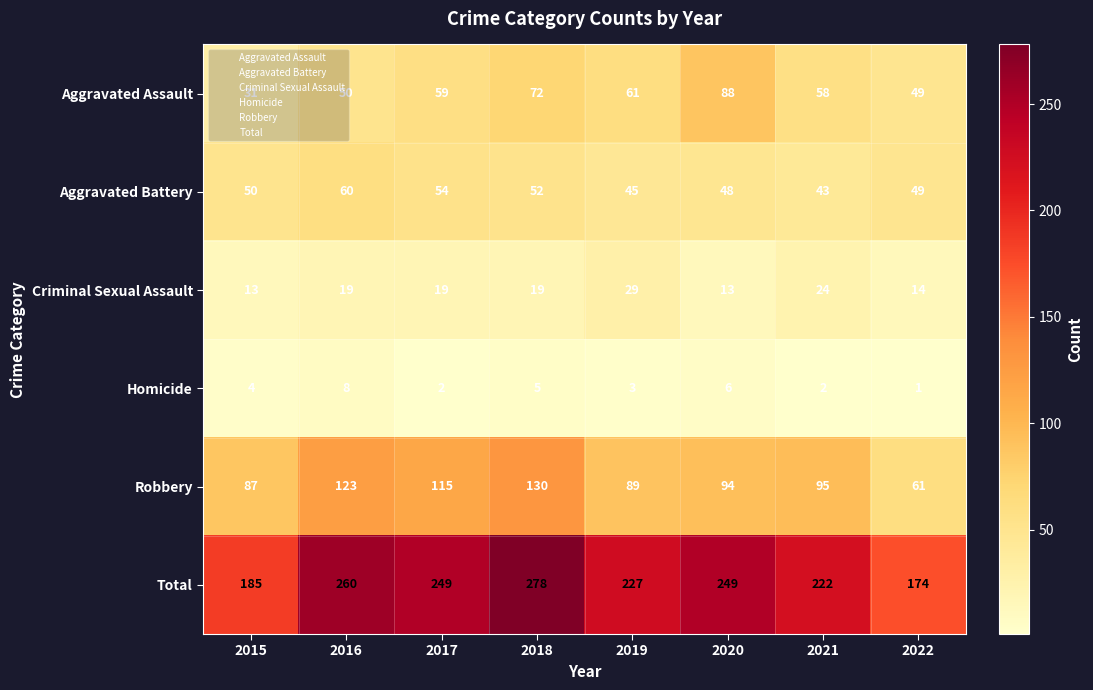

Which series has the largest range (max minus min)?

Total